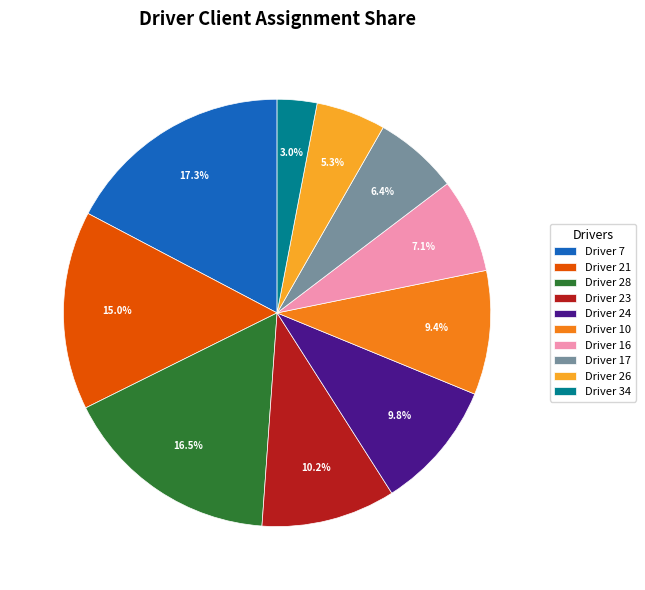

How many slices are in this pie chart?

10